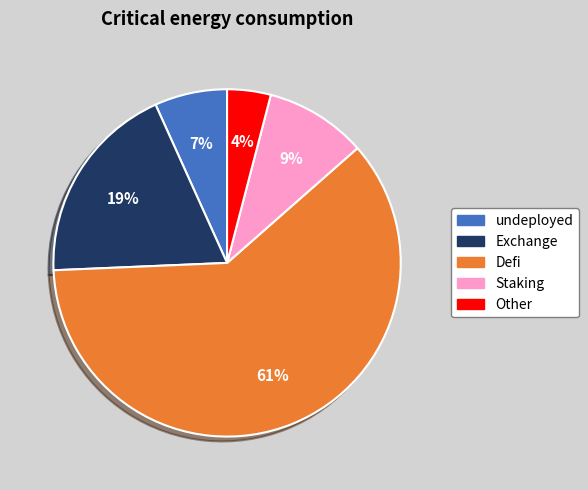

To the nearest percent, what is the difference between the largest and smallest slice percentages?

57%